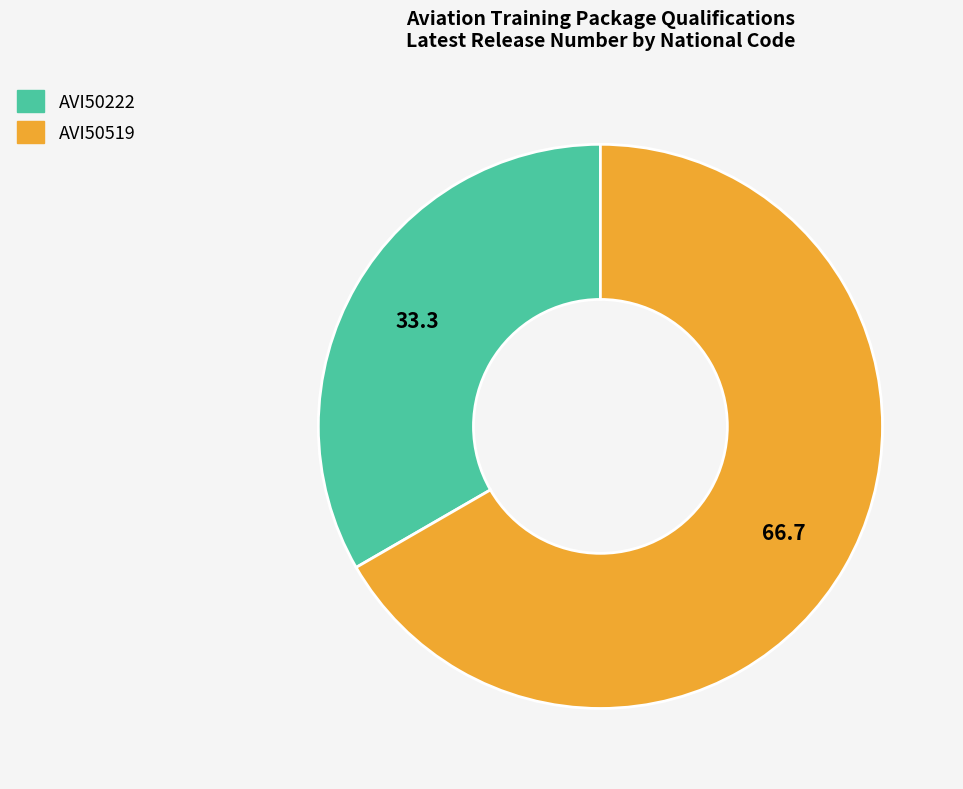

Which slice represents more than half of the pie?

AVI50519